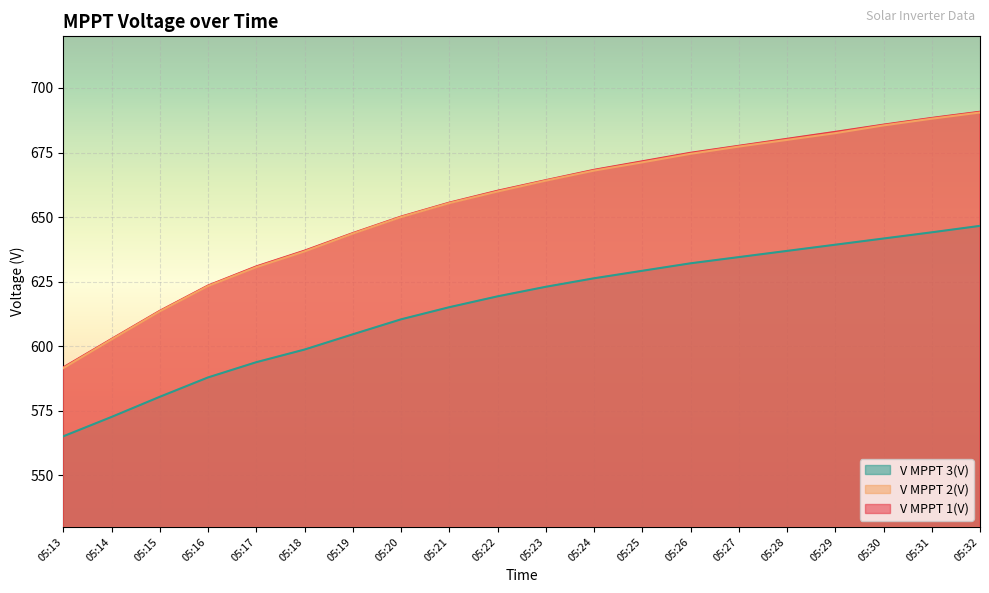

What is the difference between the second highest and second lowest values in the V MPPT 3(V) series?

71.5